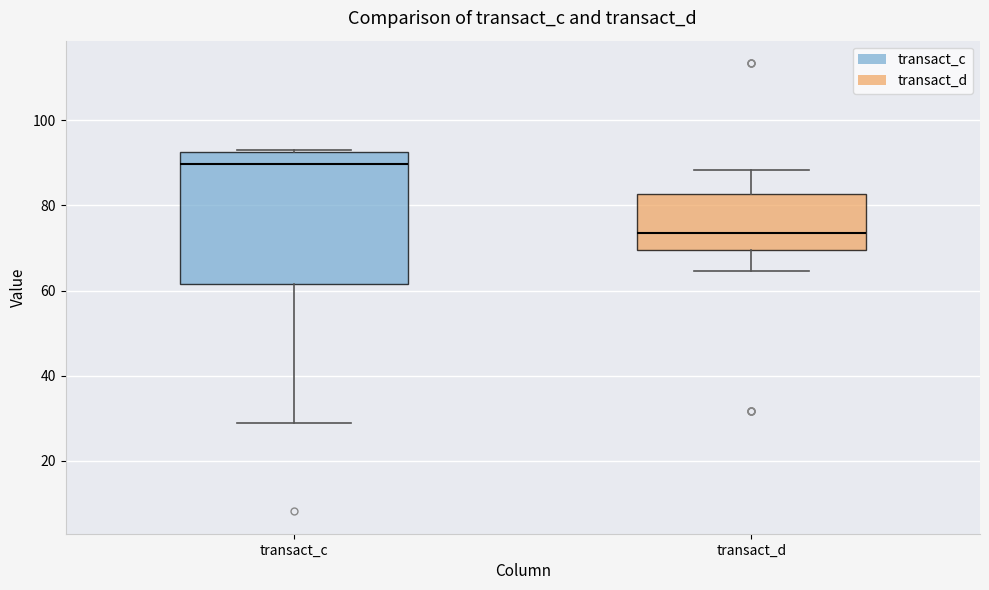

Which box has the lowest median line?

transact_d